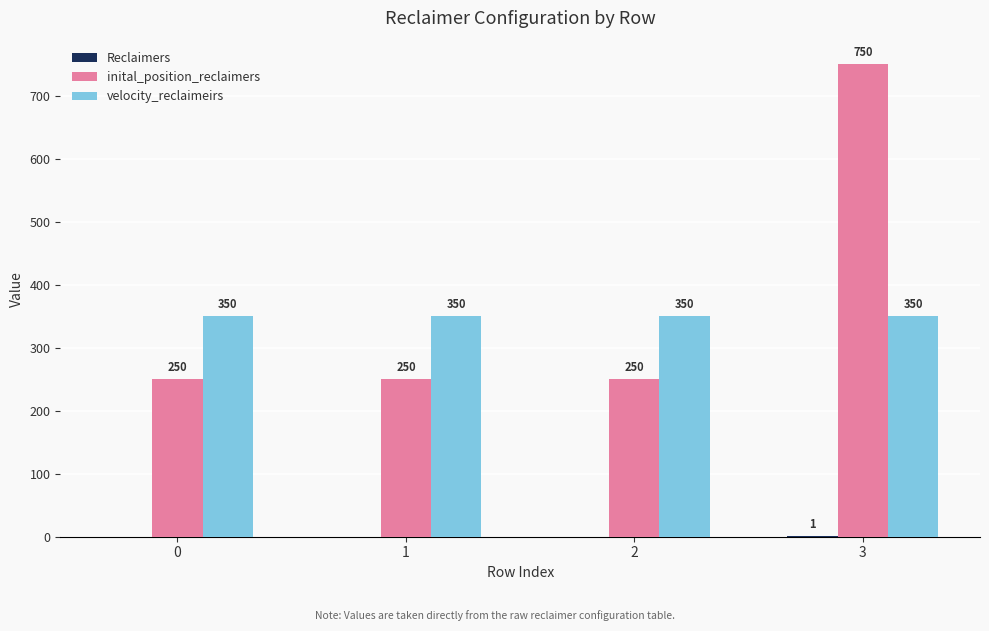

At which category is the sum across all series the highest?

3